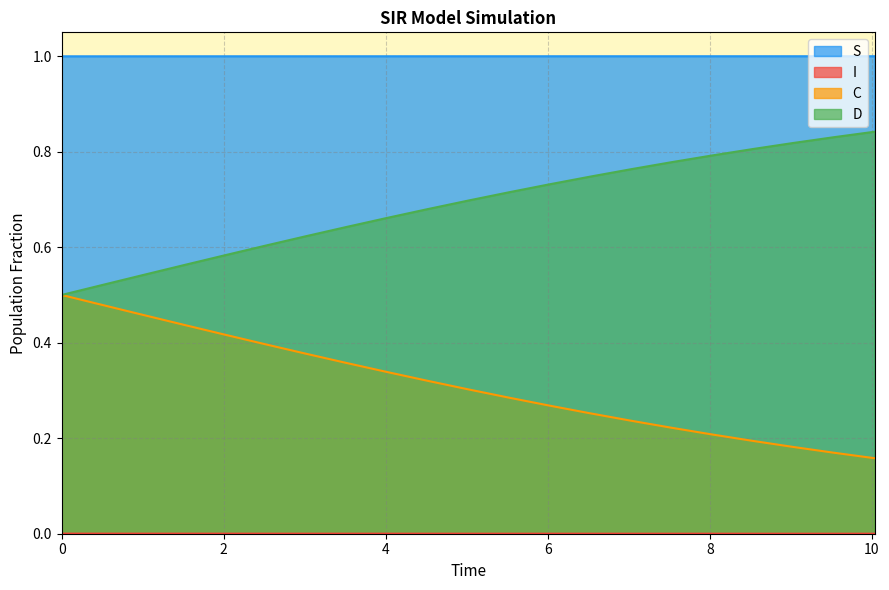

Count the I values in the range 0 to 1.

21